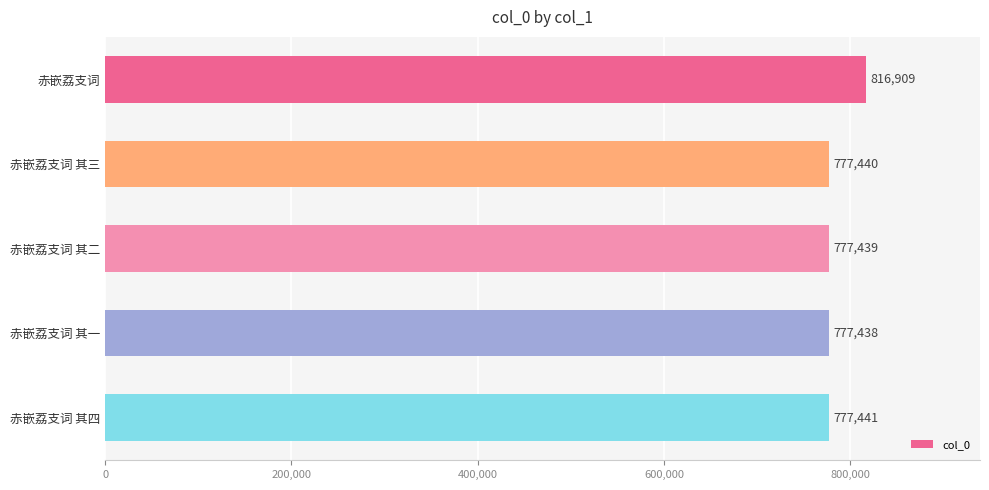

Reading top to bottom, transcribe all the data shown in this chart.

816909	777440	777439	777438	777441